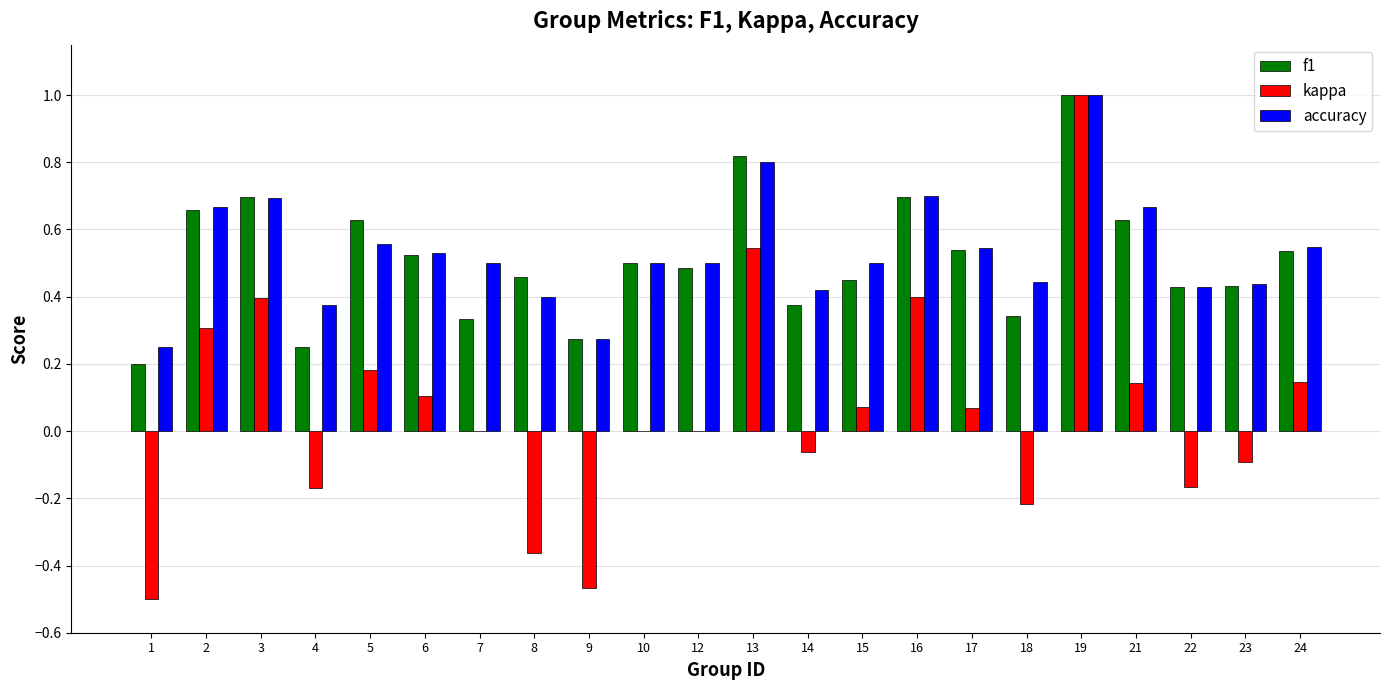

What are all the series names shown in the legend?

f1, kappa, accuracy